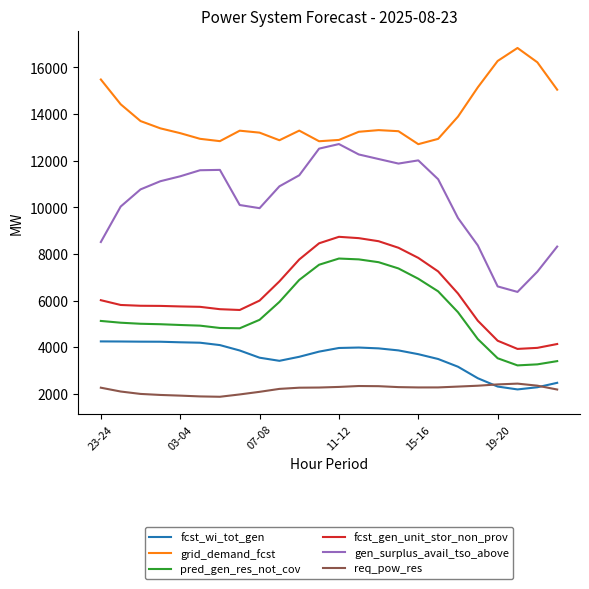

What is the smallest value displayed?

1871